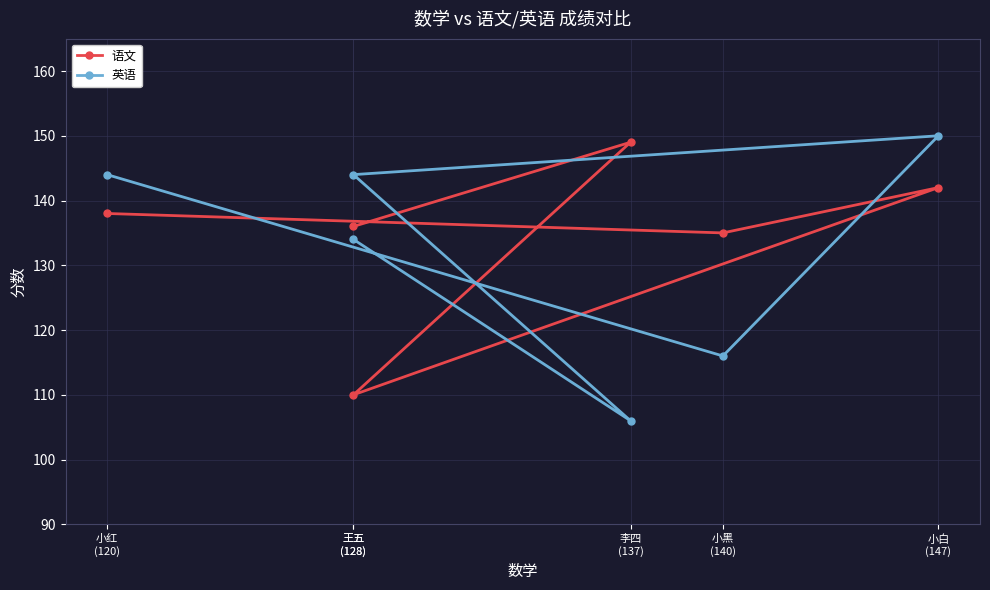

What is the sum of all 语文 values?

810